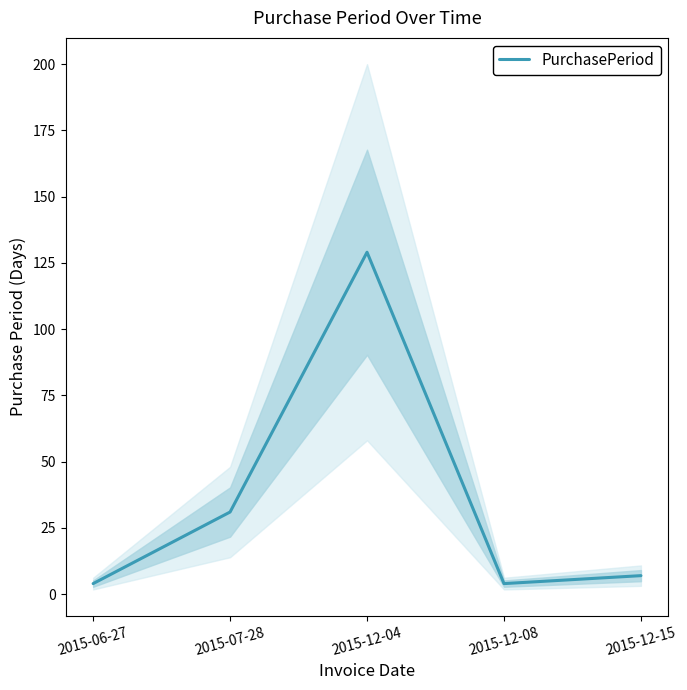

Reading left to right, list all the values displayed in this chart.

2015-06-27=4	2015-07-28=31	2015-12-04=129	2015-12-08=4	2015-12-15=7